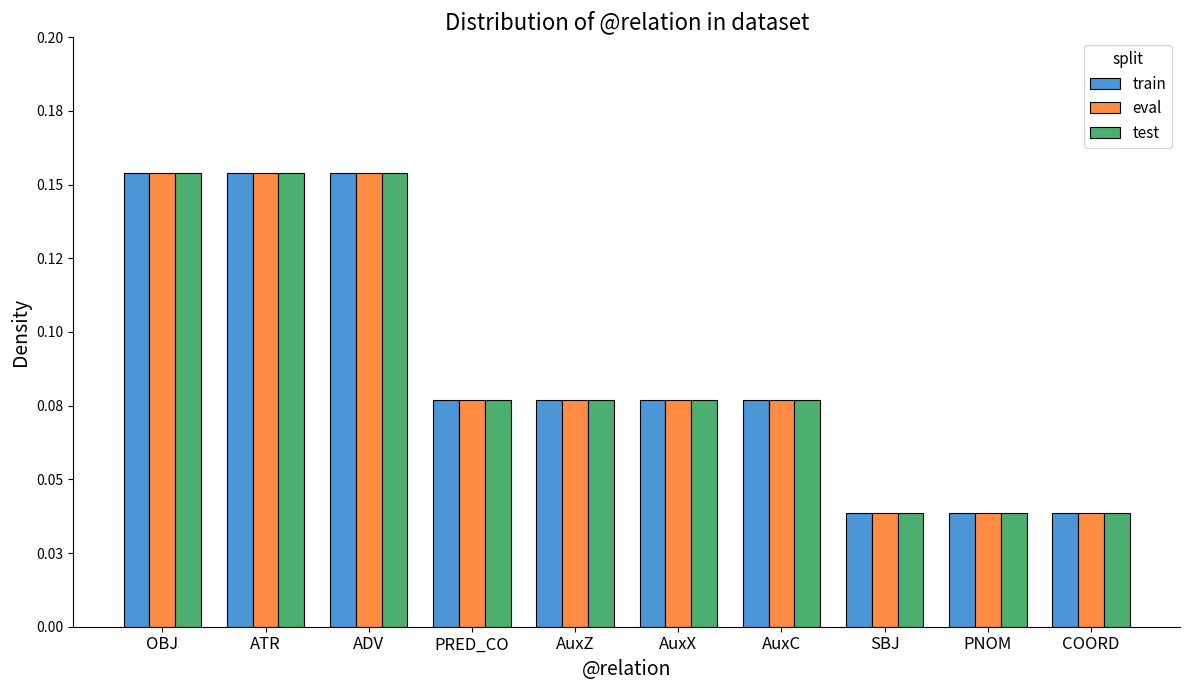

Does the chart contain any negative values?

No